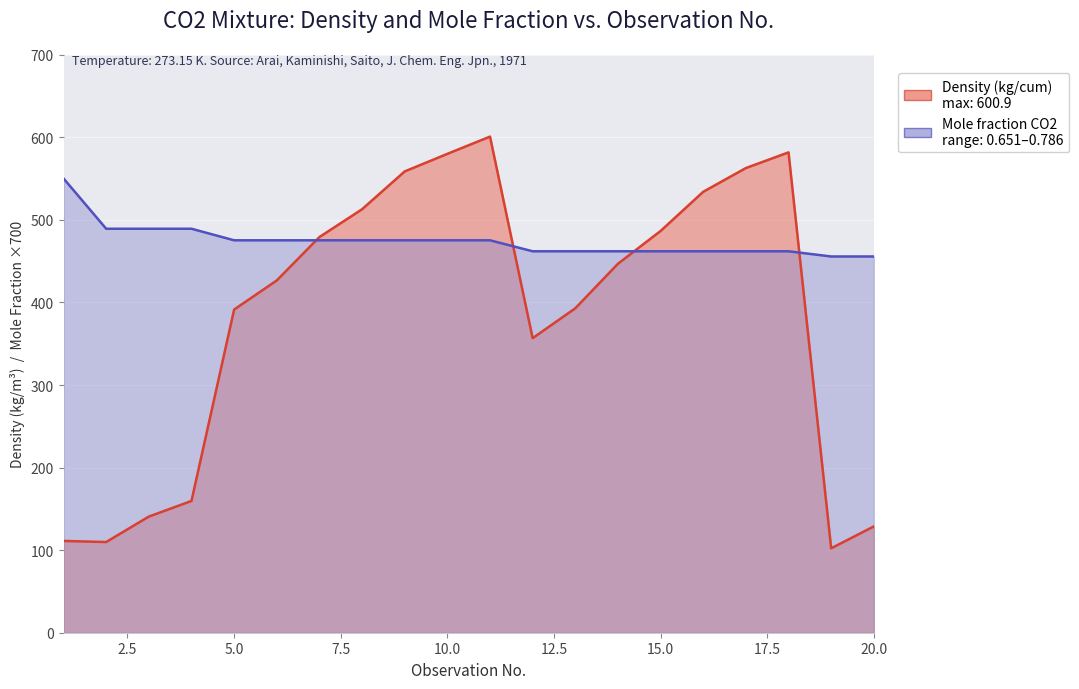

Is it true that Mole fraction CO2 equals 223.9 at 1?

False